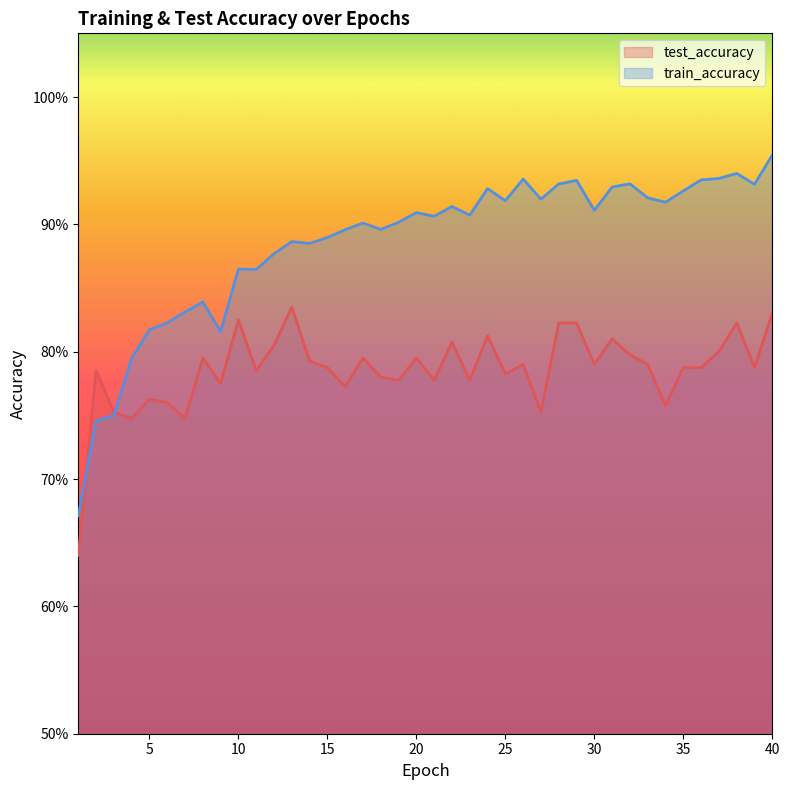

Between which two adjacent categories do train_accuracy and test_accuracy first intersect?

1 and 2